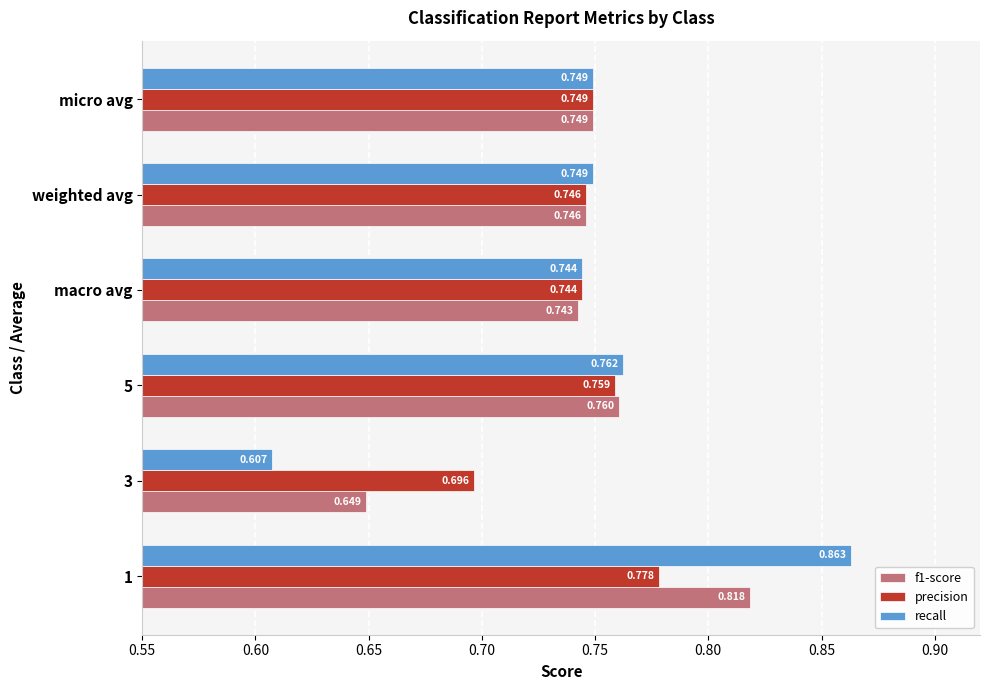

Which series has the largest total across all categories?

recall